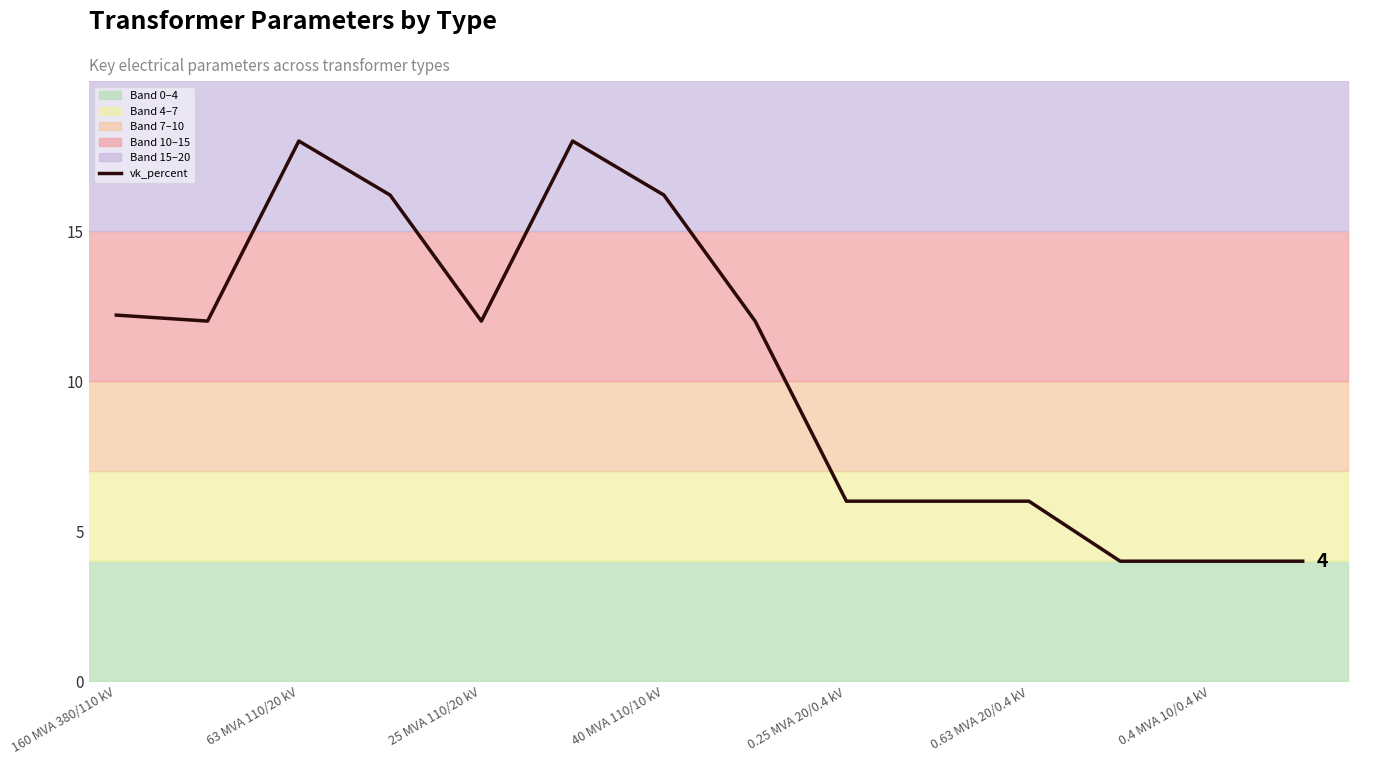

True or false: vk_percent has a value of 6.0 at 0.25 MVA 20/0.4 kV.

True